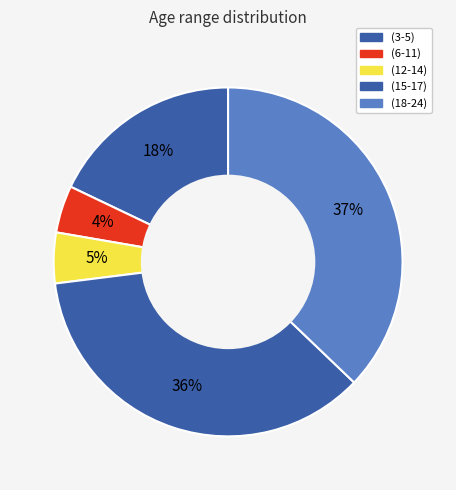

Combined, what portion of the pie is (15-17) and (6-11)?

40.3%